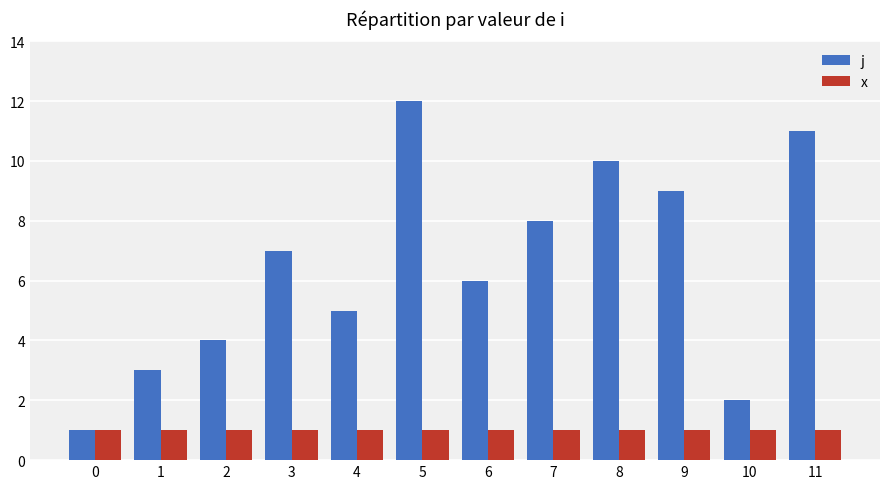

At 7, list the series in order from largest to smallest.

j, x